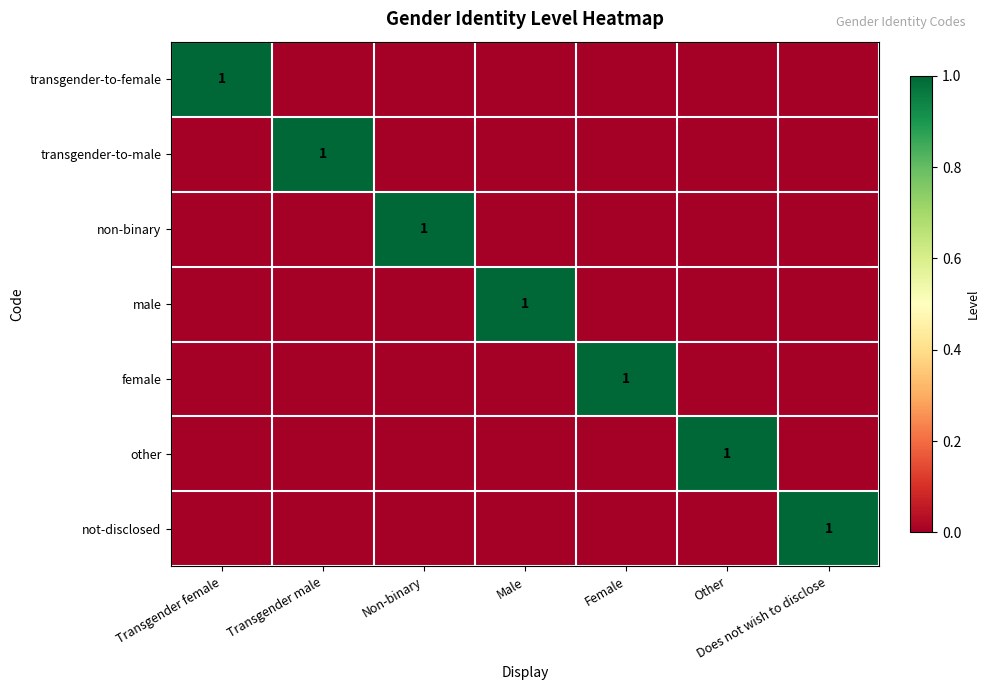

The non-binary series shows 2 at Non-binary. True or false?

False